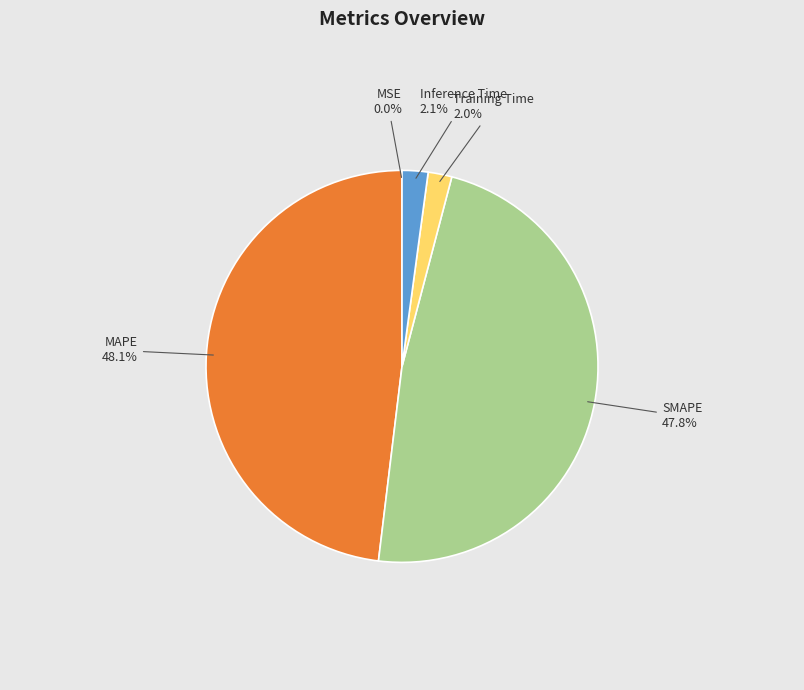

To the nearest percent, what is the difference between the largest and smallest slice percentages?

48%